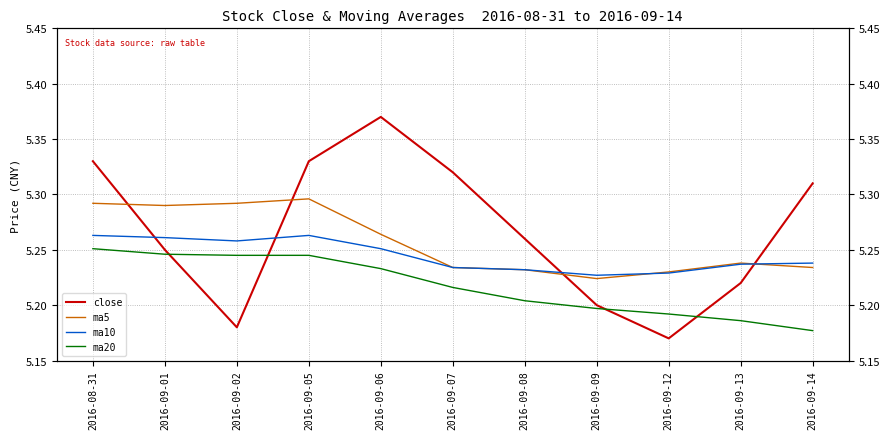

After their last crossing, which series has the higher values: close or ma10?

close